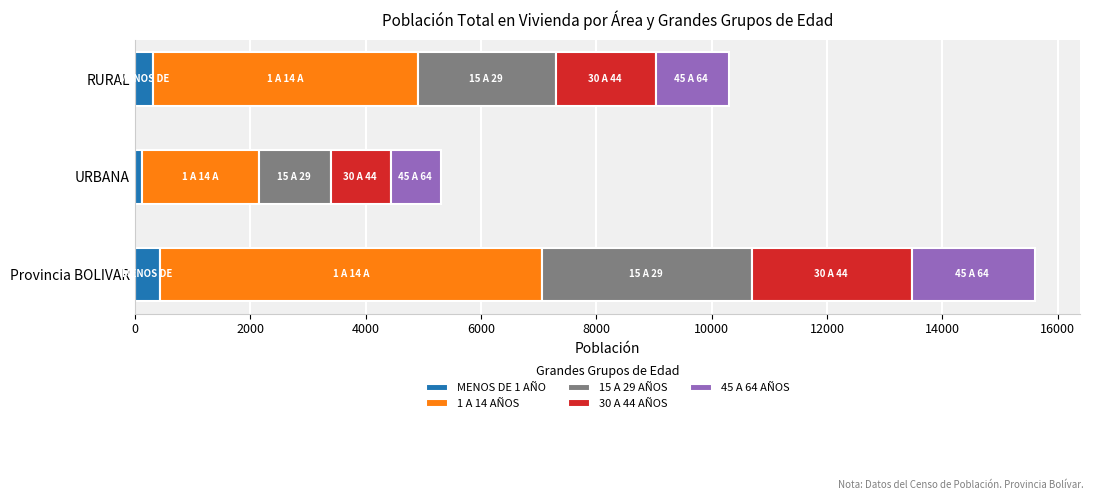

What are all the series names shown in the legend?

MENOS DE 1 AÑO, 1 A 14 AÑOS, 15 A 29 AÑOS, 30 A 44 AÑOS, 45 A 64 AÑOS